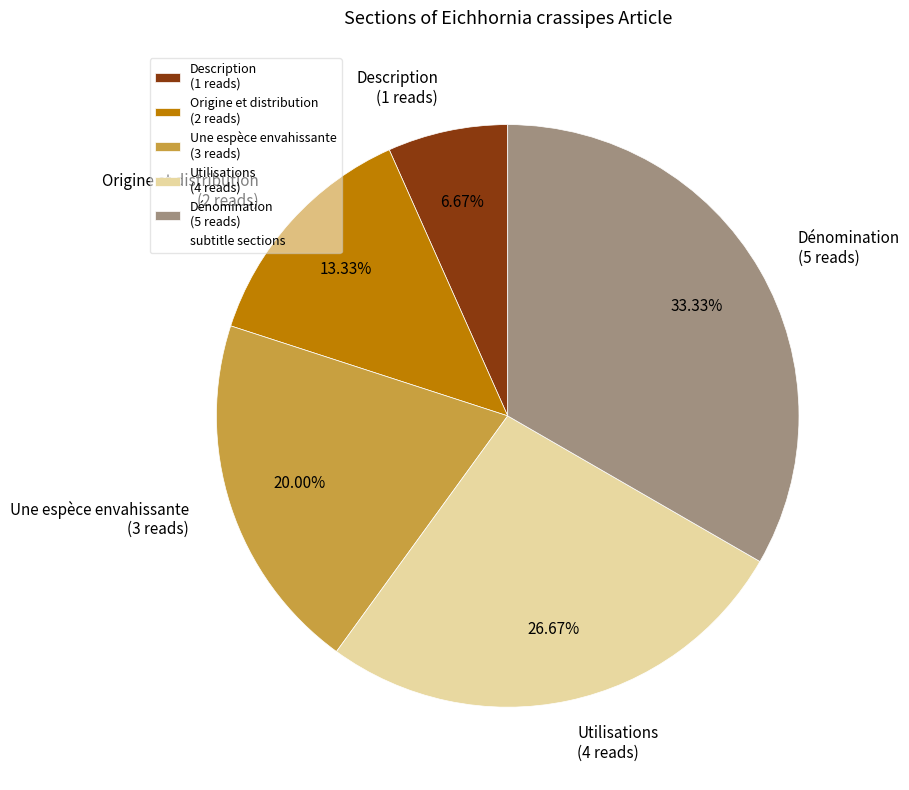

Which category has the smallest portion of the pie?

Description